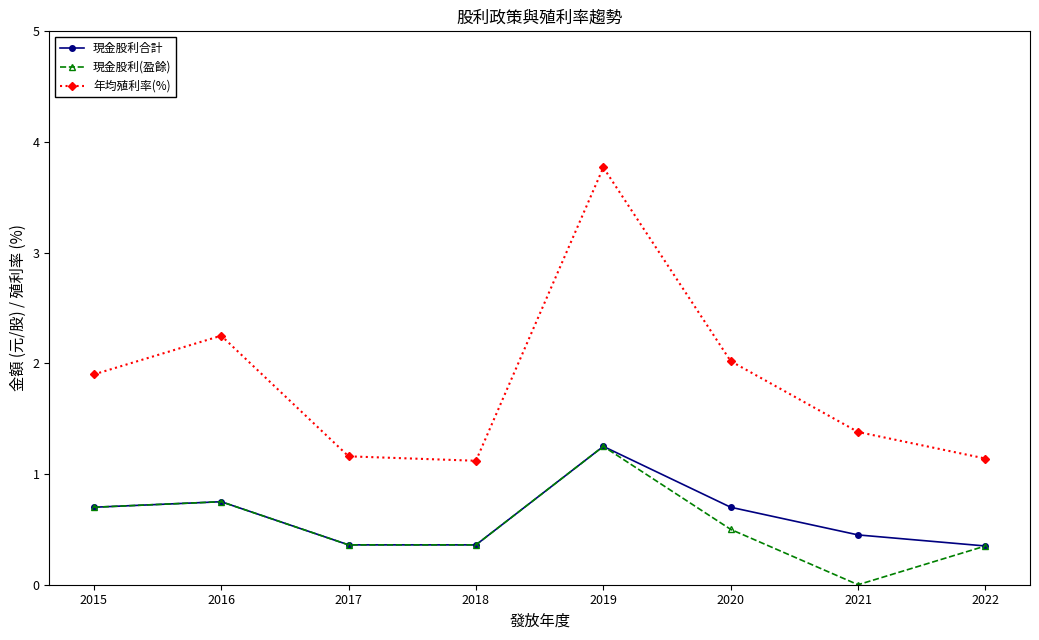

How many series are shown in this chart?

3